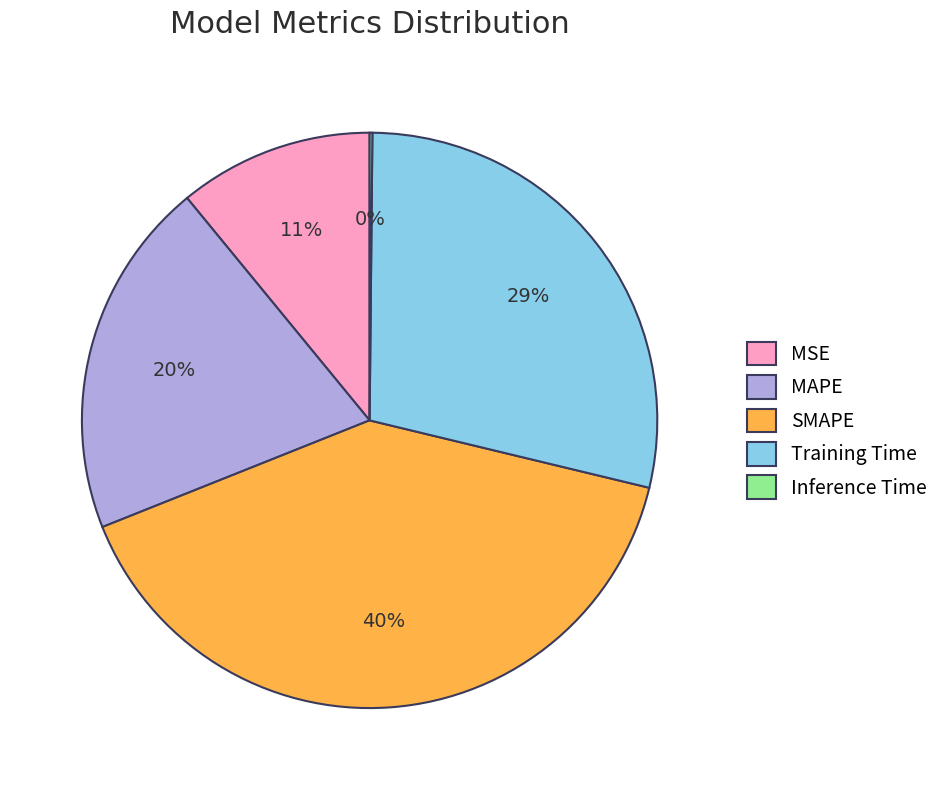

What percentage is the MSE slice, to the nearest percent?

11%